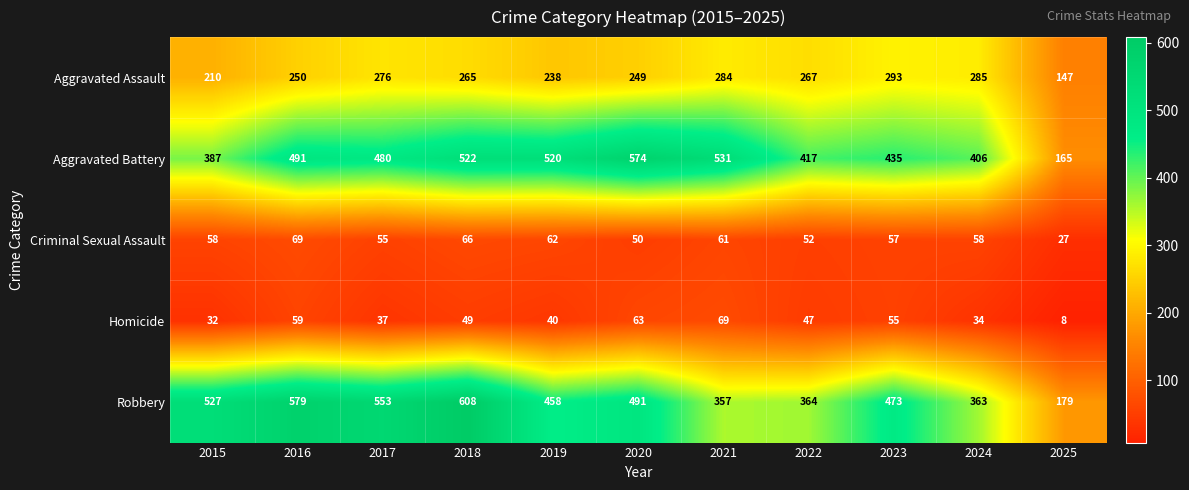

What is the total value across all series at 2023?

1313